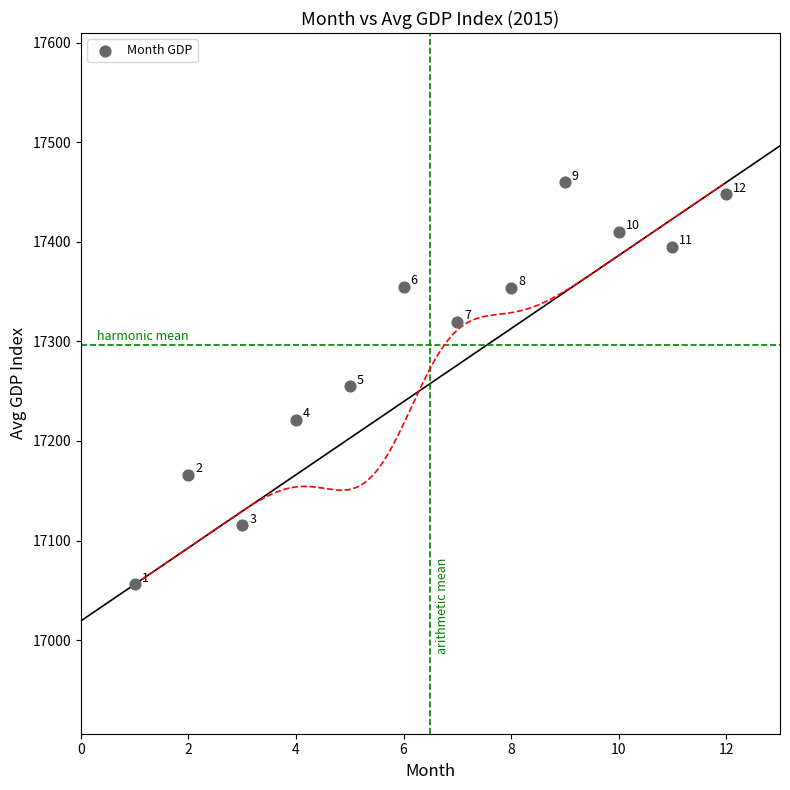

What is the range of Y values (max minus min)?

403.7